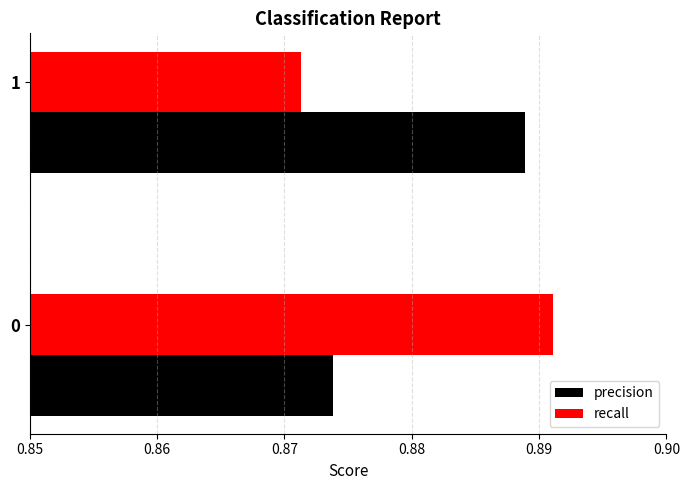

Is the value of precision at 1 greater than the value of recall at 0?

No